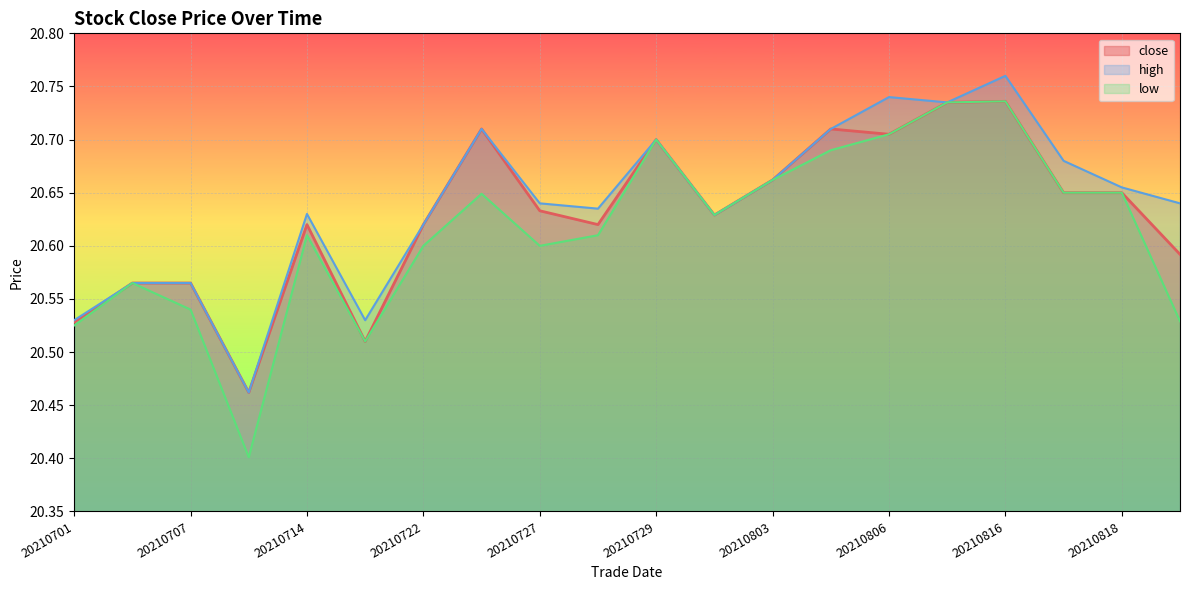

What is the sum of the values at 20210818 and 20210803?

41.3